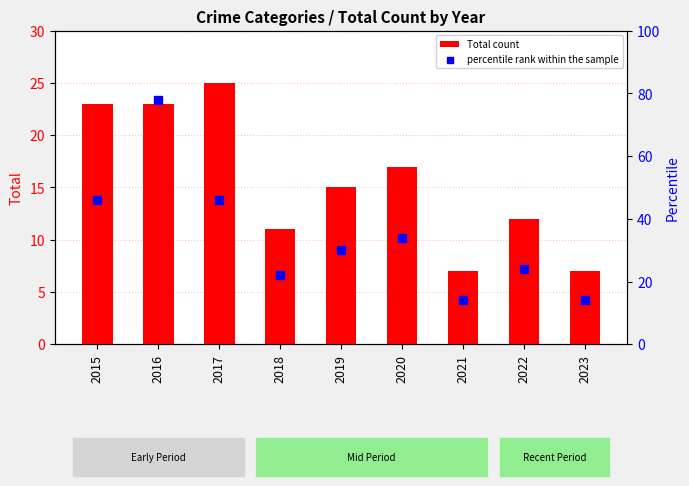

Which series has the largest total across all categories?

percentile rank within the sample